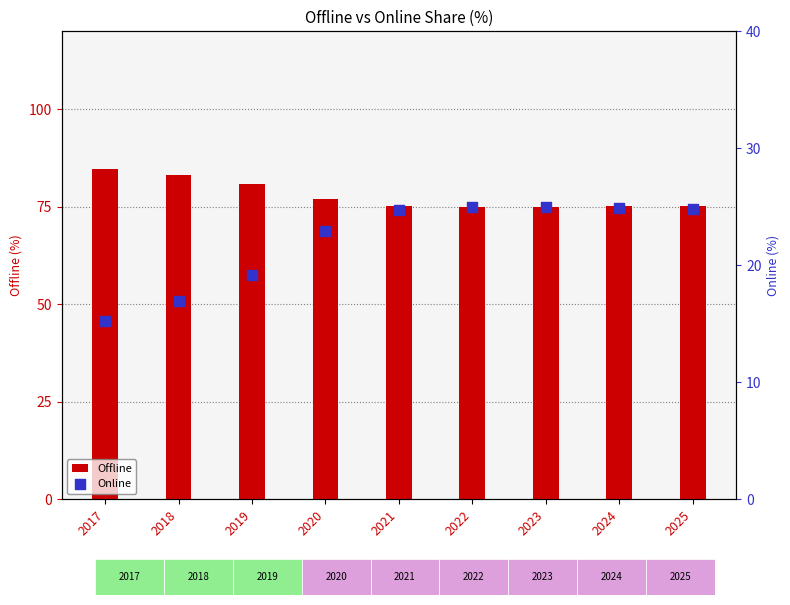

Which series reaches the minimum Y coordinate?

Online